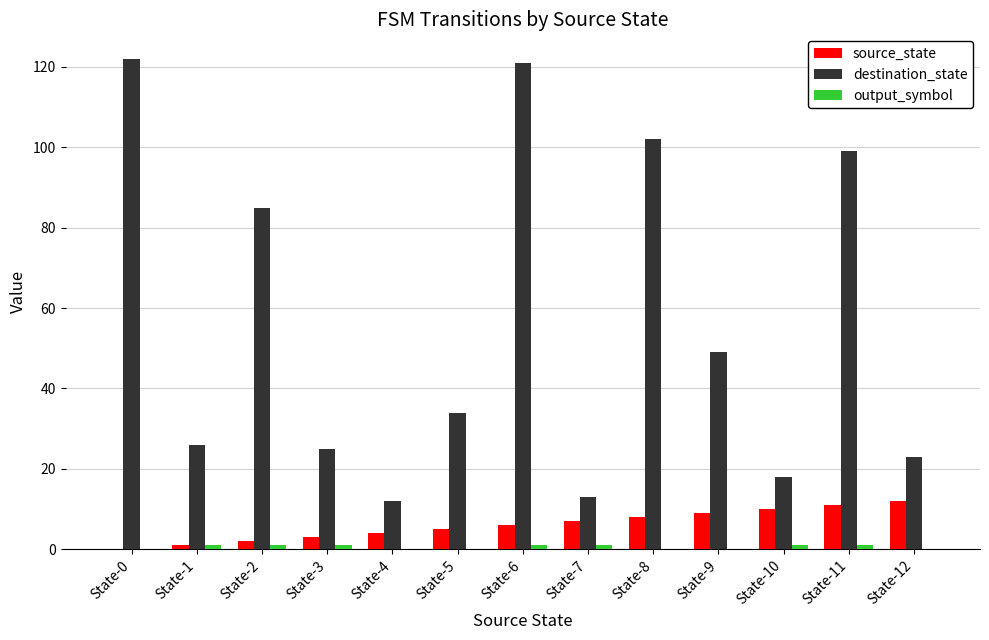

What is the total value across all series at State-4?

16